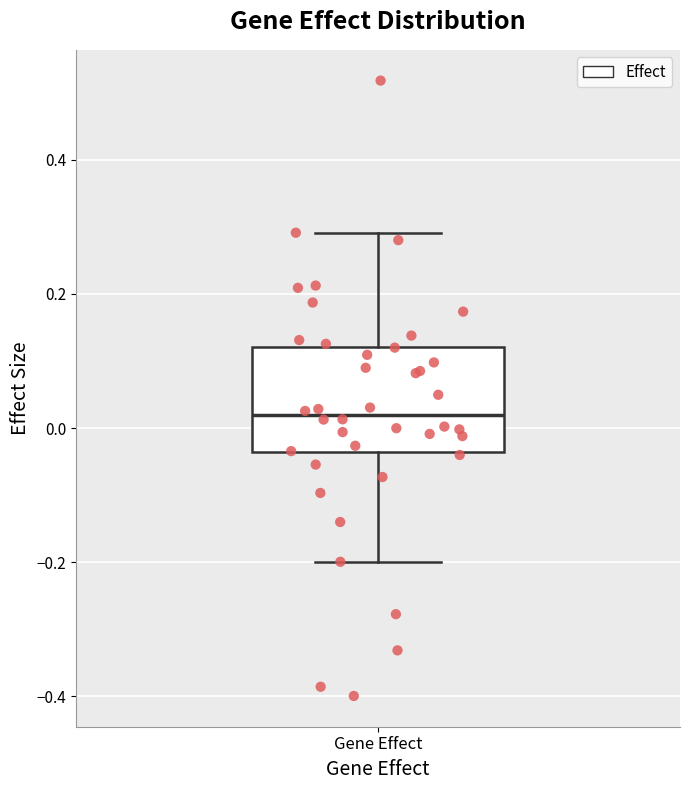

Where is the upper edge of the box for Gene Effect on the y-axis? The values are not printed on the chart, so give them approximately, as read against the axis.

0.12